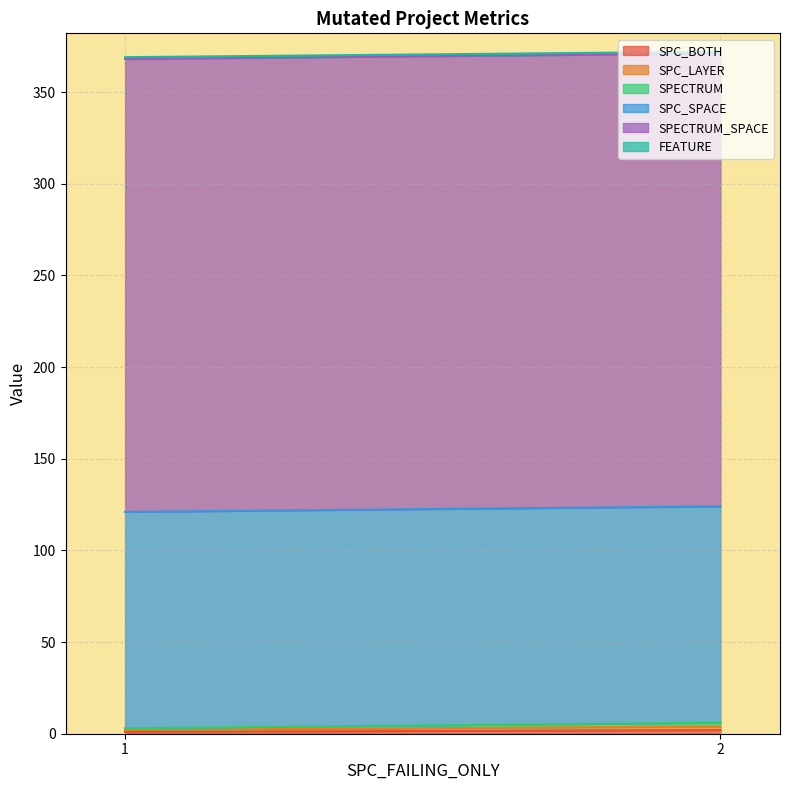

Which label corresponds to the smallest value in the chart?

2